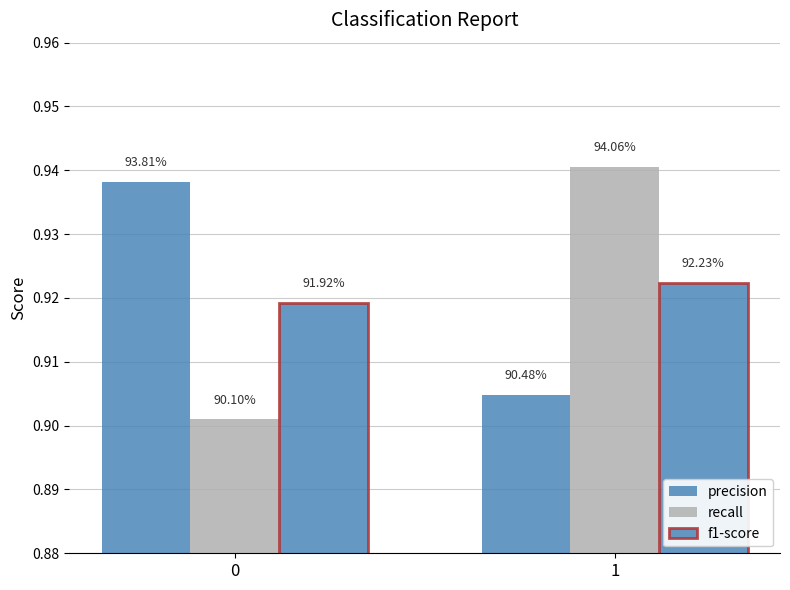

The value of f1-score at 1 is 0.5. True or false?

False